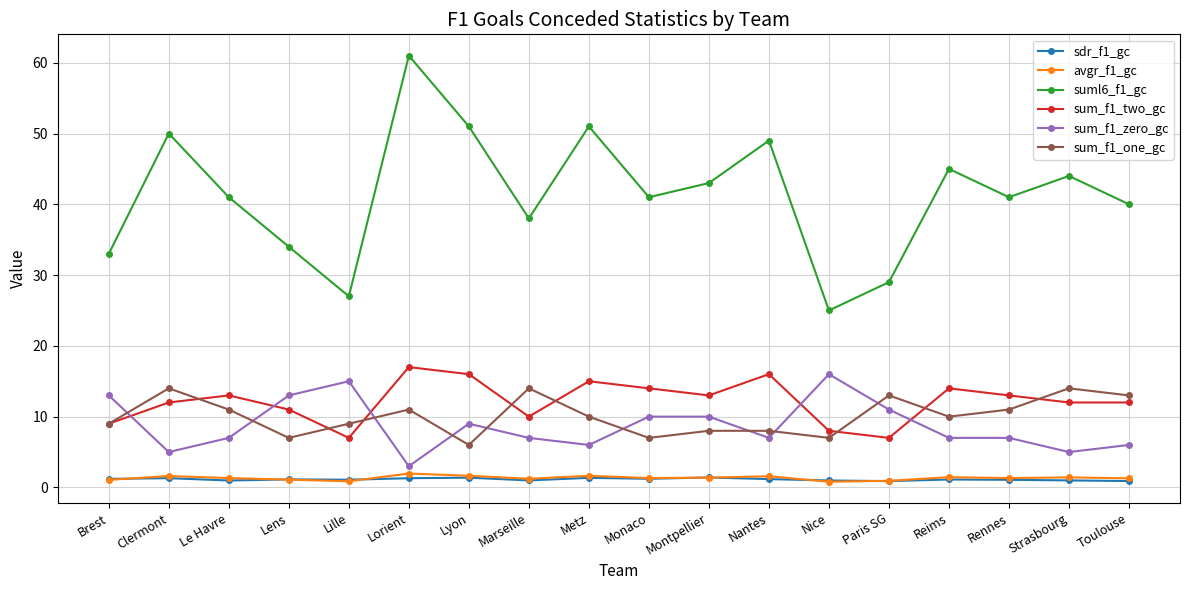

What are all the series names shown in the legend?

sdr_f1_gc, avgr_f1_gc, suml6_f1_gc, sum_f1_two_gc, sum_f1_zero_gc, sum_f1_one_gc